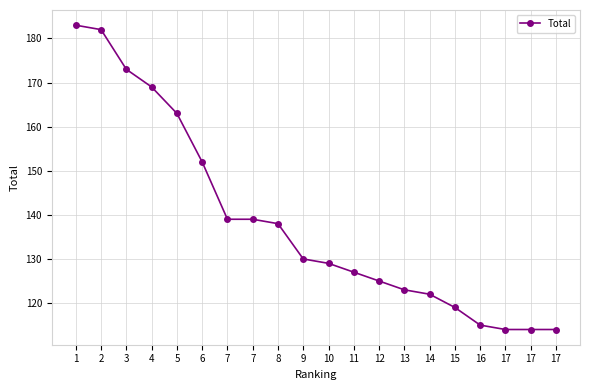

What is the minimum value shown in the chart?

114